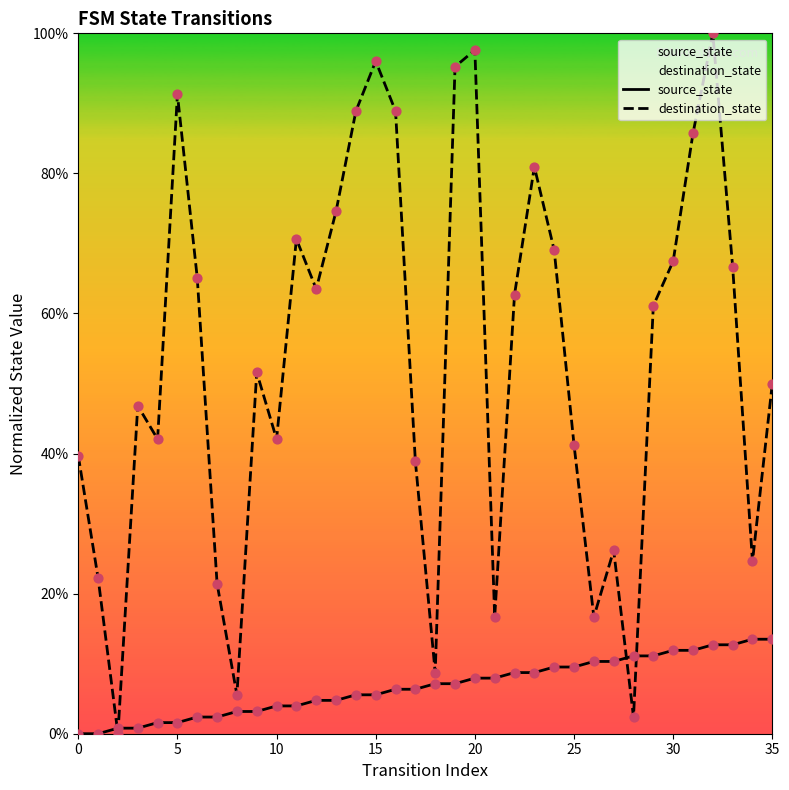

At how many categories does at least one series exceed 0?

36